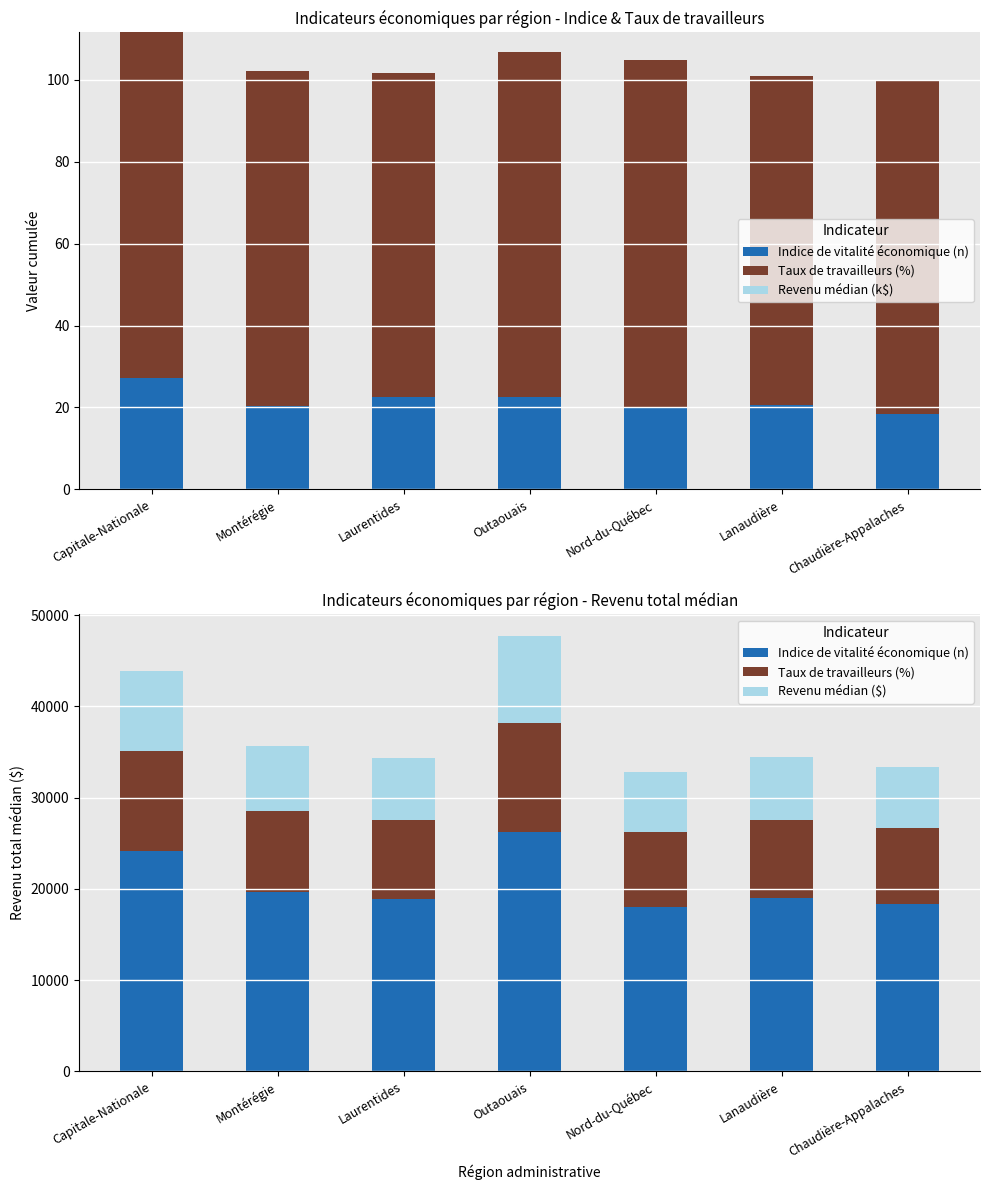

Reading left to right, what are all the values shown in this chart?

Indice de vitalité économique (n): Capitale-Nationale=24133.5	Montérégie=19631.7	Laurentides=18914.5	Outaouais=26240.0	Nord-du-Québec=18064.8	Lanaudière=18969.0	Chaudière-Appalaches=18352.4
Taux de travailleurs (%): Capitale-Nationale=10969.7	Montérégie=8923.5	Laurentides=8597.5	Outaouais=11927.2	Nord-du-Québec=8211.2	Lanaudière=8622.2	Chaudière-Appalaches=8342.0
Revenu médian (k$): Capitale-Nationale=0.0	Montérégie=0.0	Laurentides=0.0	Outaouais=0.0	Nord-du-Québec=0.0	Lanaudière=0.0	Chaudière-Appalaches=0.0
Revenu médian ($): Capitale-Nationale=8775.8	Montérégie=7138.8	Laurentides=6878.0	Outaouais=9541.8	Nord-du-Québec=6569.0	Lanaudière=6897.8	Chaudière-Appalaches=6673.6